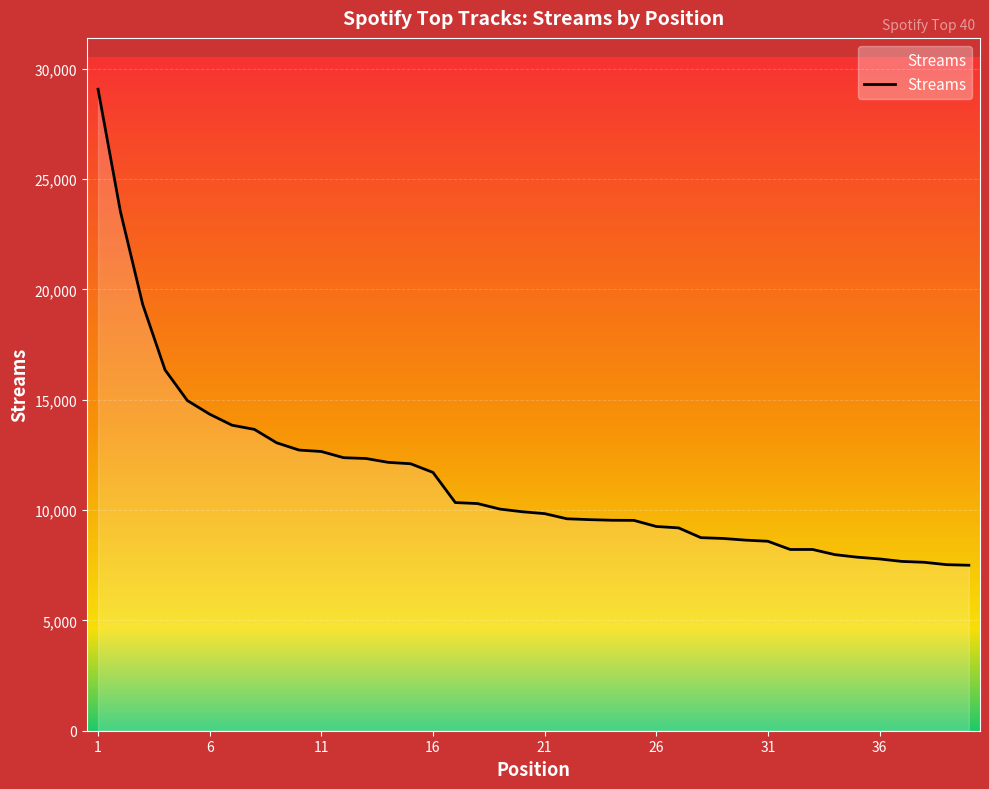

What is the maximum value shown in the chart?

29069